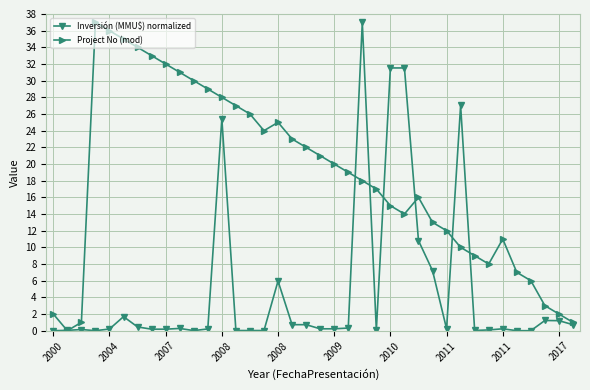

Which series has the largest total across all categories?

Project No (mod)